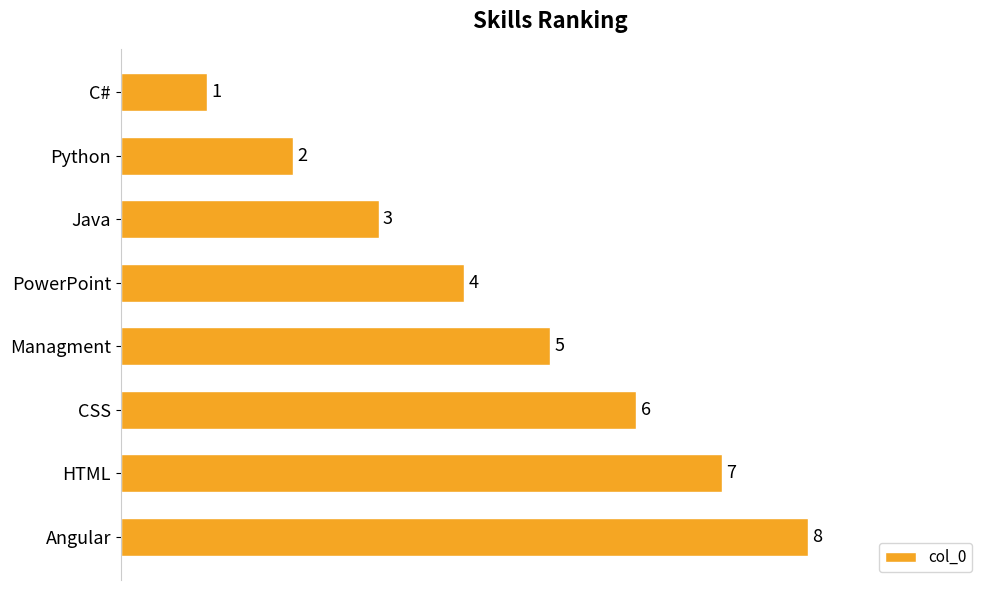

What is the label of the 1st bar from the bottom?

Angular